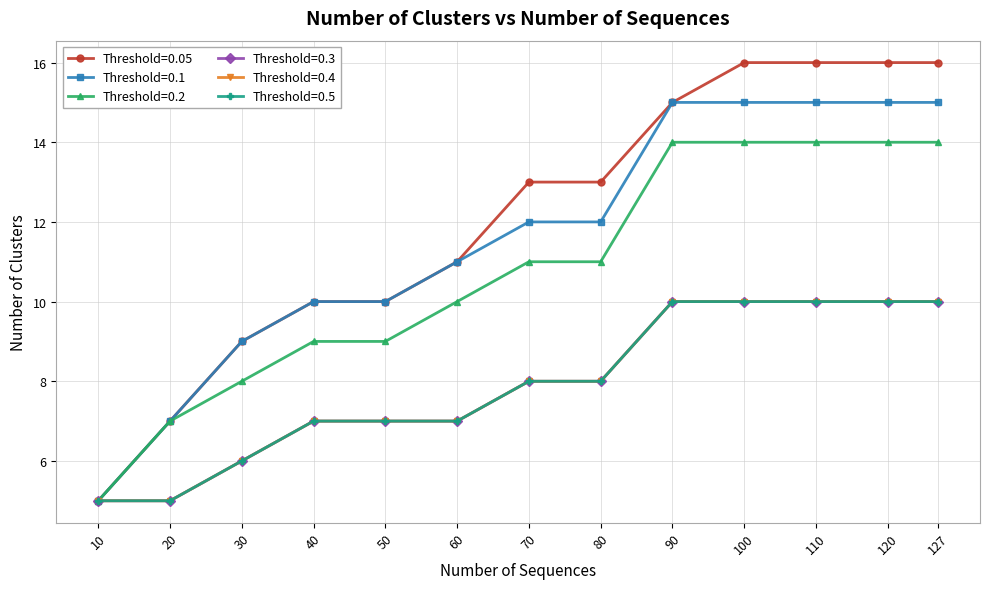

Reading left to right, what are all the values shown in this chart?

Threshold=0.05: 5	7	9	10	10	11	13	13	15	16	16	16	16
Threshold=0.1: 5	7	9	10	10	11	12	12	15	15	15	15	15
Threshold=0.2: 5	7	8	9	9	10	11	11	14	14	14	14	14
Threshold=0.3: 5	5	6	7	7	7	8	8	10	10	10	10	10
Threshold=0.4: 5	5	6	7	7	7	8	8	10	10	10	10	10
Threshold=0.5: 5	5	6	7	7	7	8	8	10	10	10	10	10